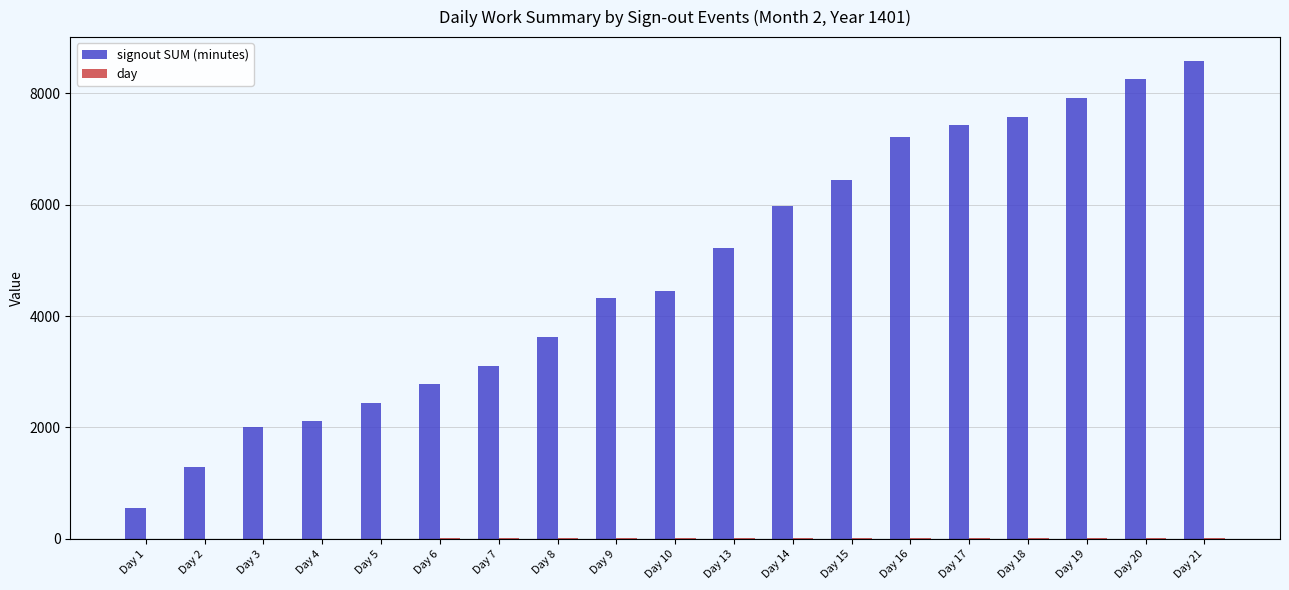

Where is signout SUM (minutes) nearest to the value 4564?

Day 10